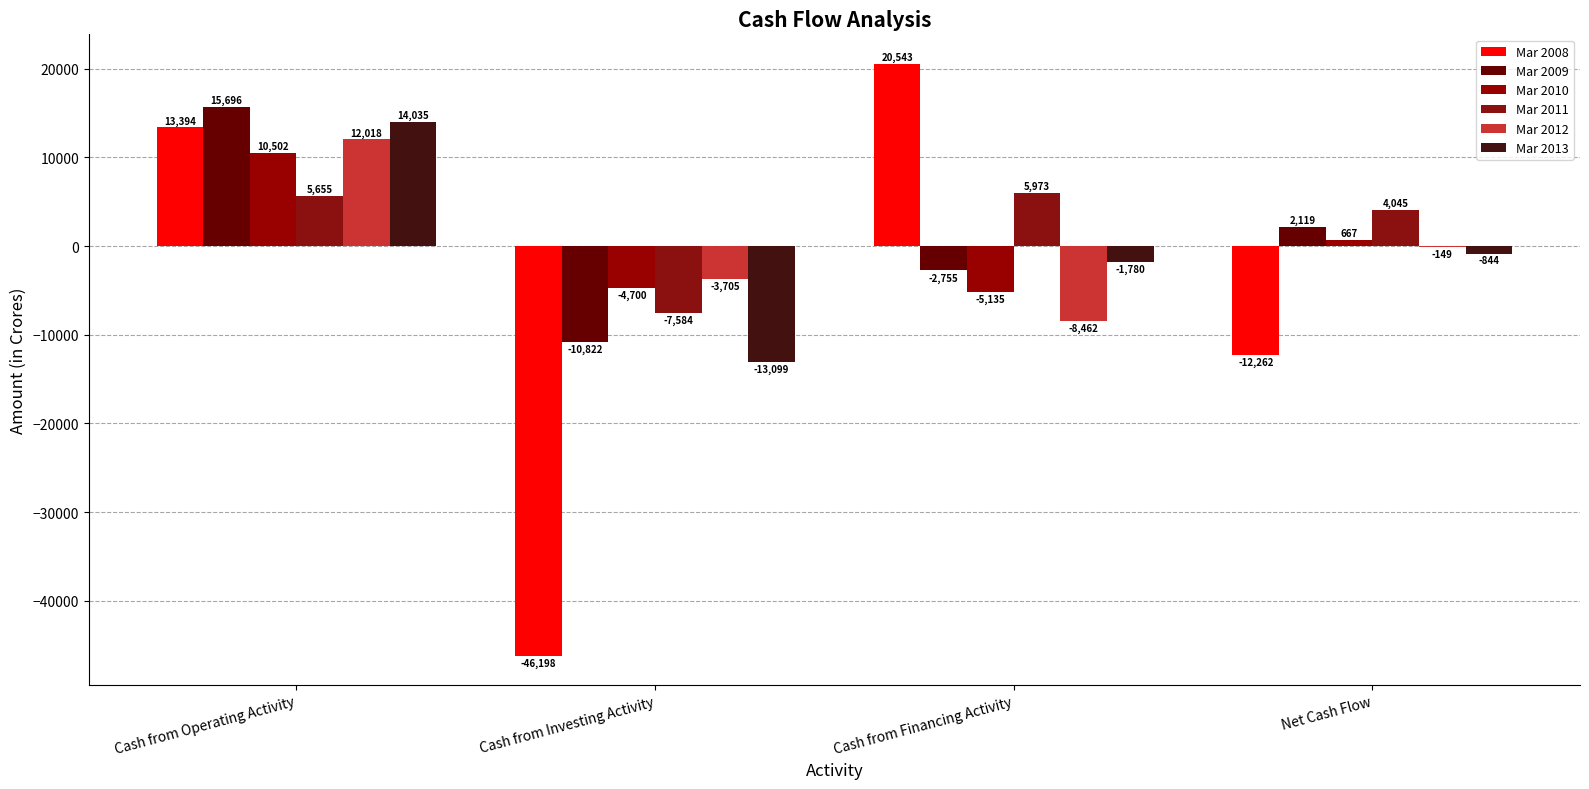

How many categories are shown in the chart?

4